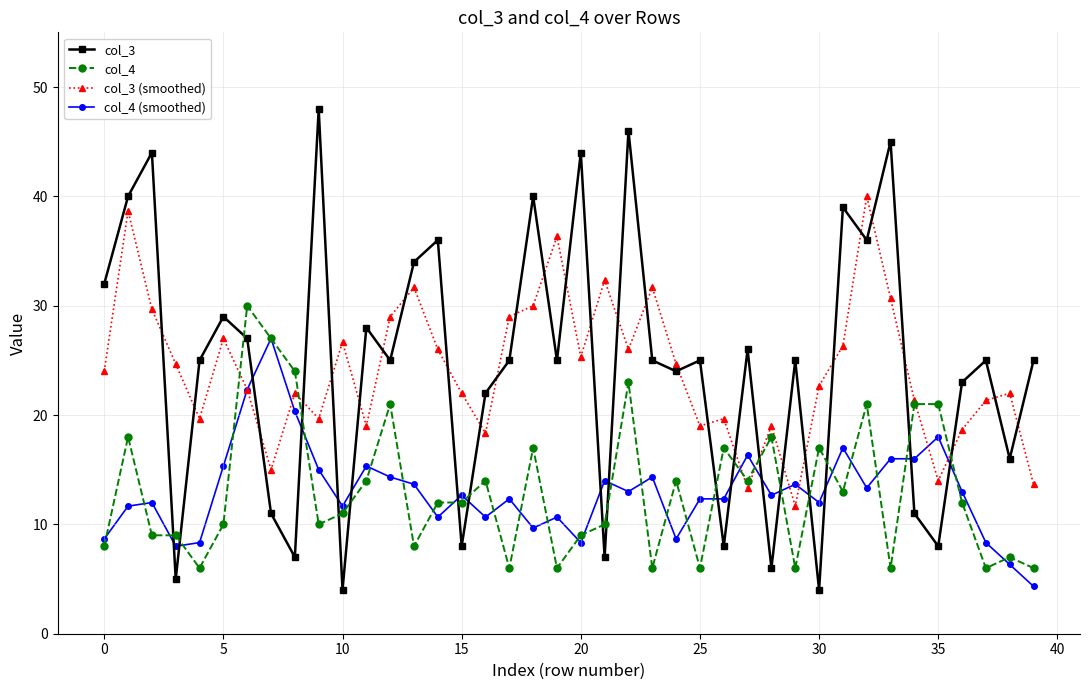

What is the maximum value shown in the chart?

48.0